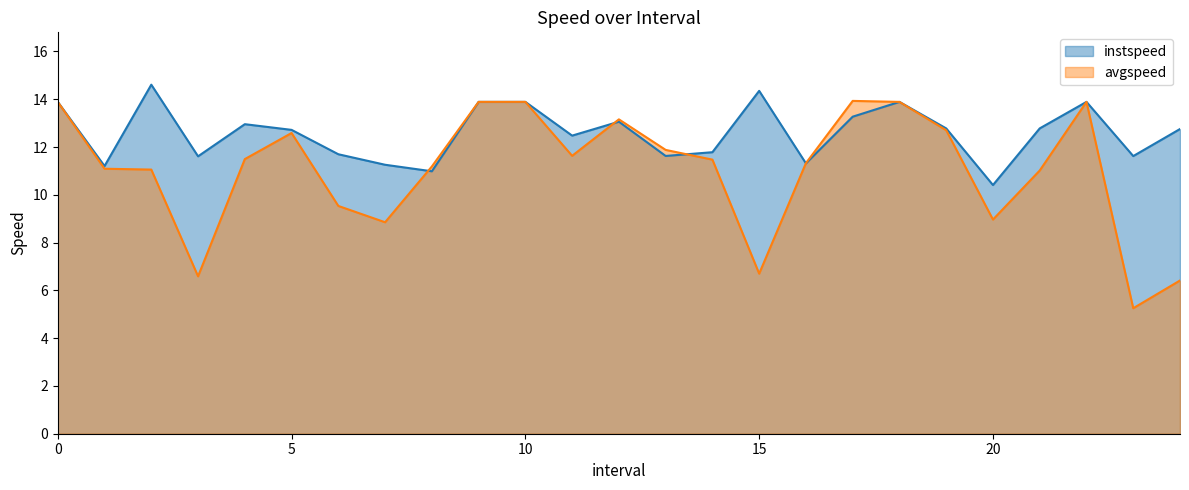

At which category does avgspeed reach its first local peak?

5.0